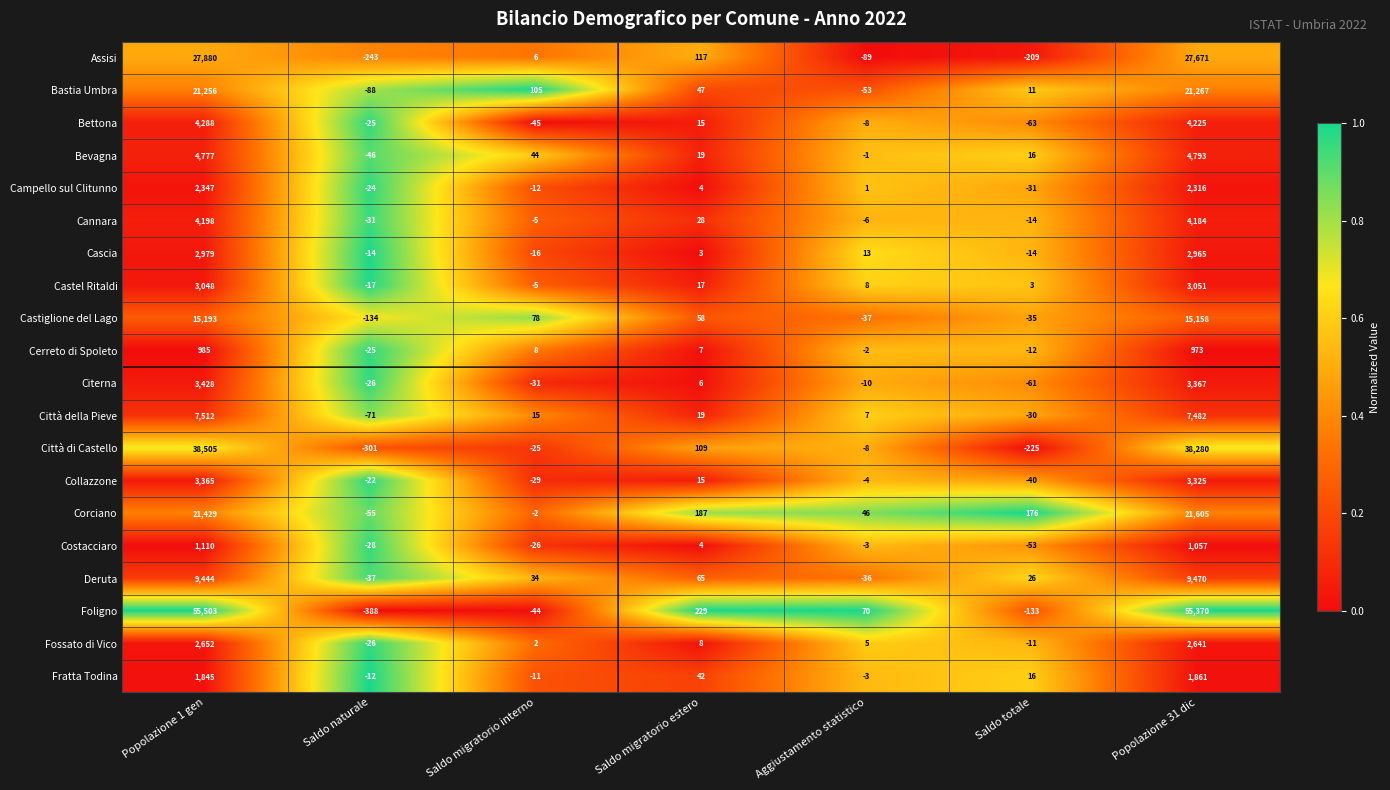

List the labels in order of Deruta value, smallest first.

Saldo naturale, Aggiustamento statistico, Saldo totale, Saldo migratorio interno, Saldo migratorio estero, Popolazione 1 gen, Popolazione 31 dic